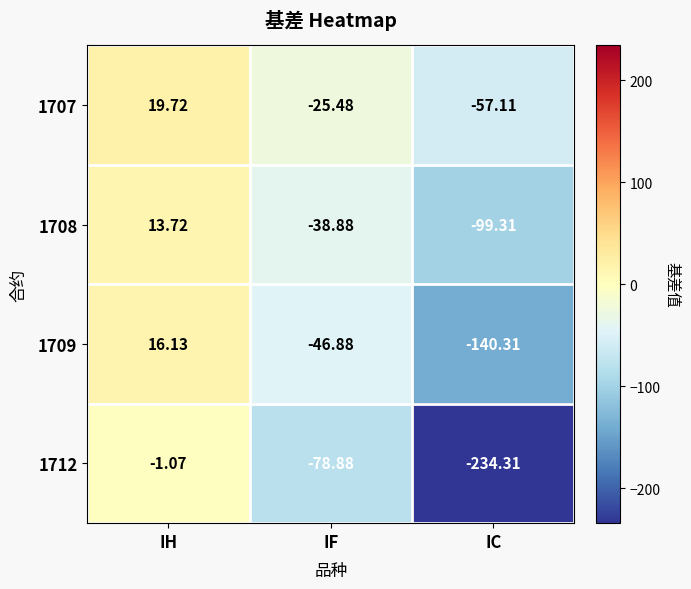

Rank the series by their maximum value, from highest to lowest.

1707, 1709, 1708, 1712